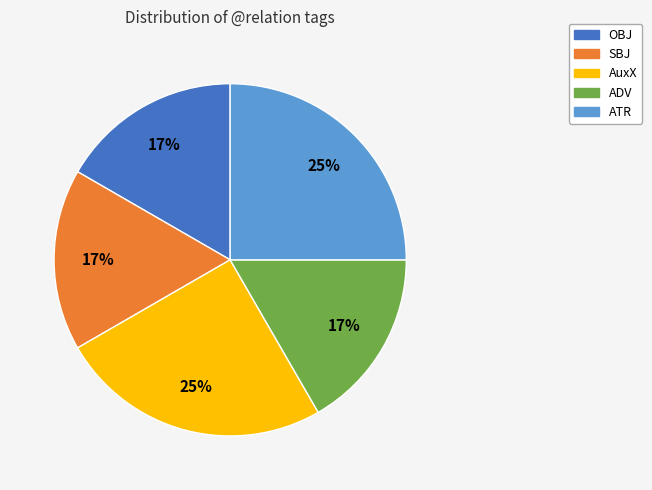

To the nearest percent, what percentage of the pie is SBJ?

17%